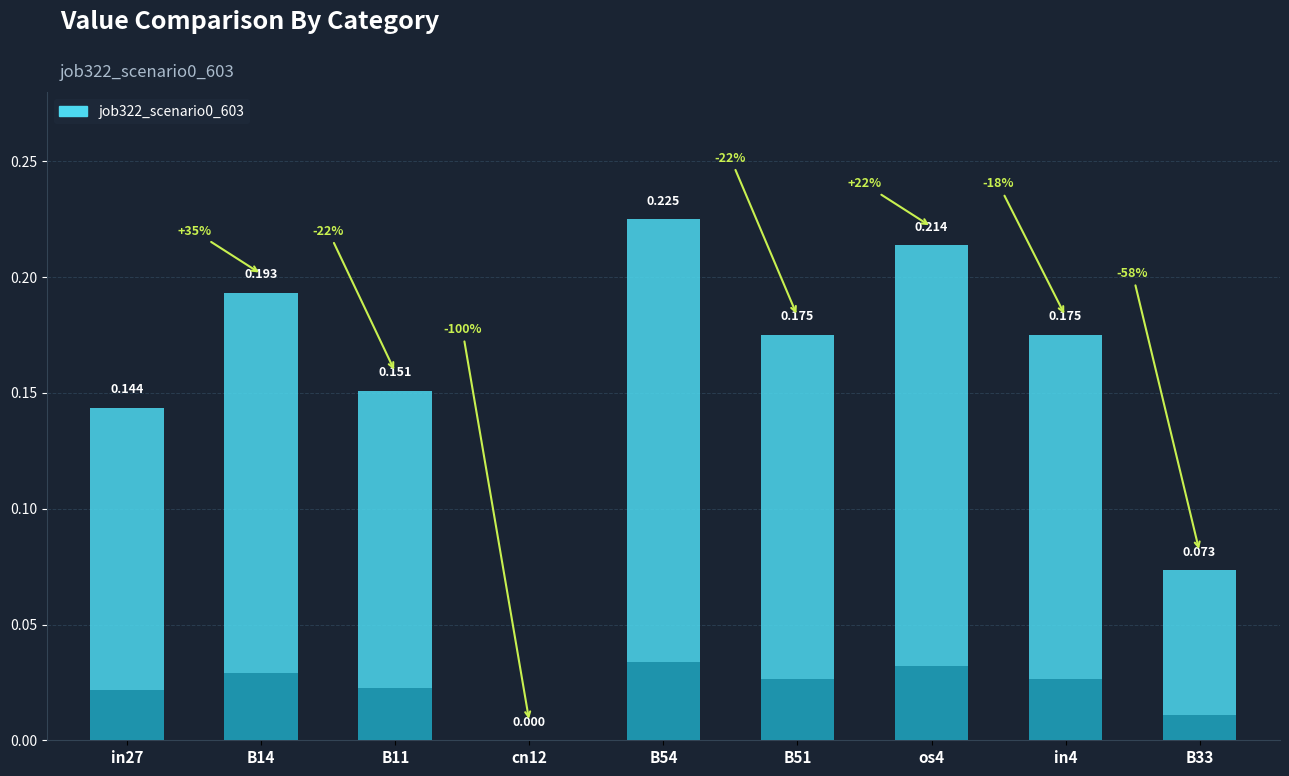

True or false: the data shows 0.2 at os4.

True